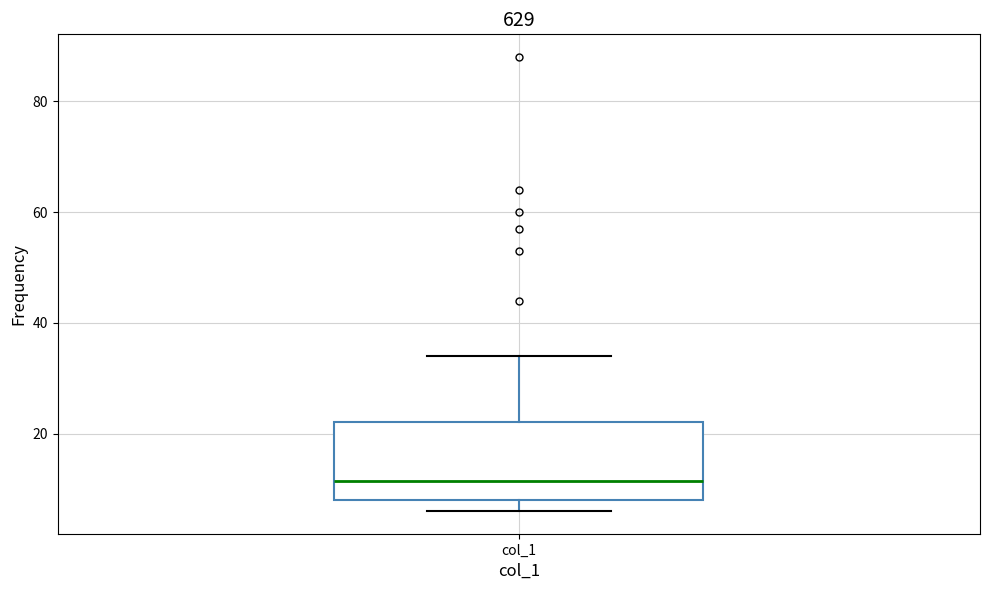

Read this box plot against the y-axis: the position of the median line, the range covered by the box, and the ends of both whiskers. The values are not printed on the chart, so give them approximately, as read against the axis.

median 12, box 8 to 22, whiskers 6 to 34